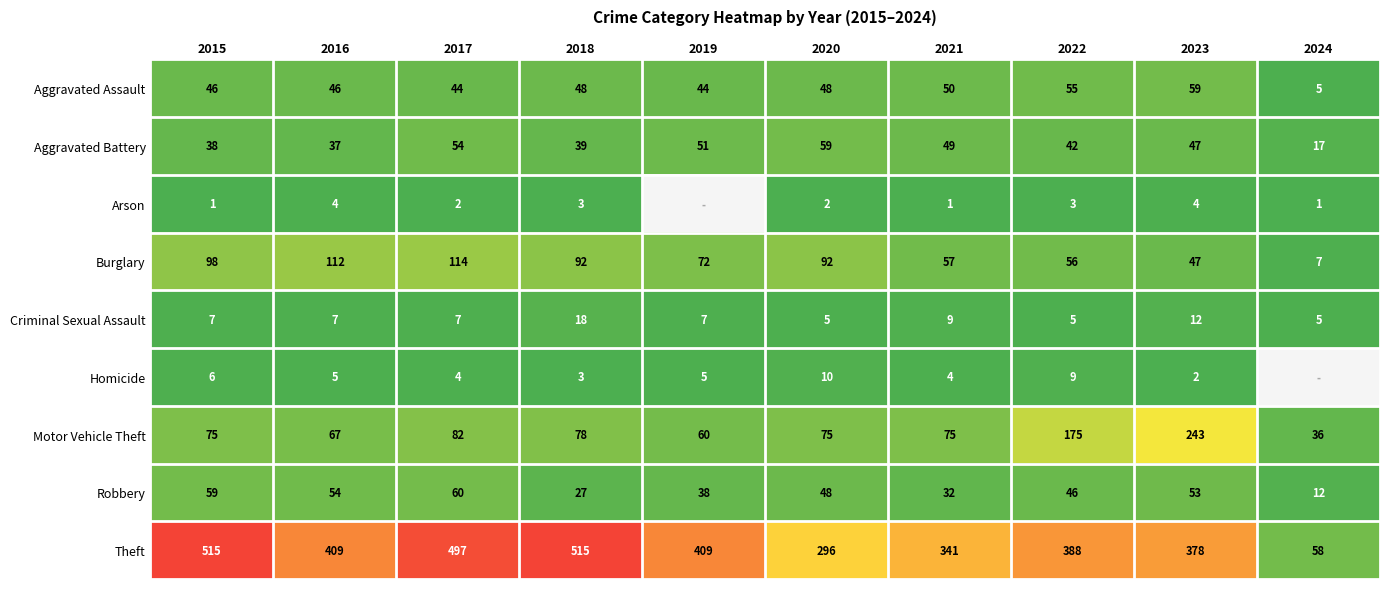

Where is Criminal Sexual Assault nearest to the value 11?

2023